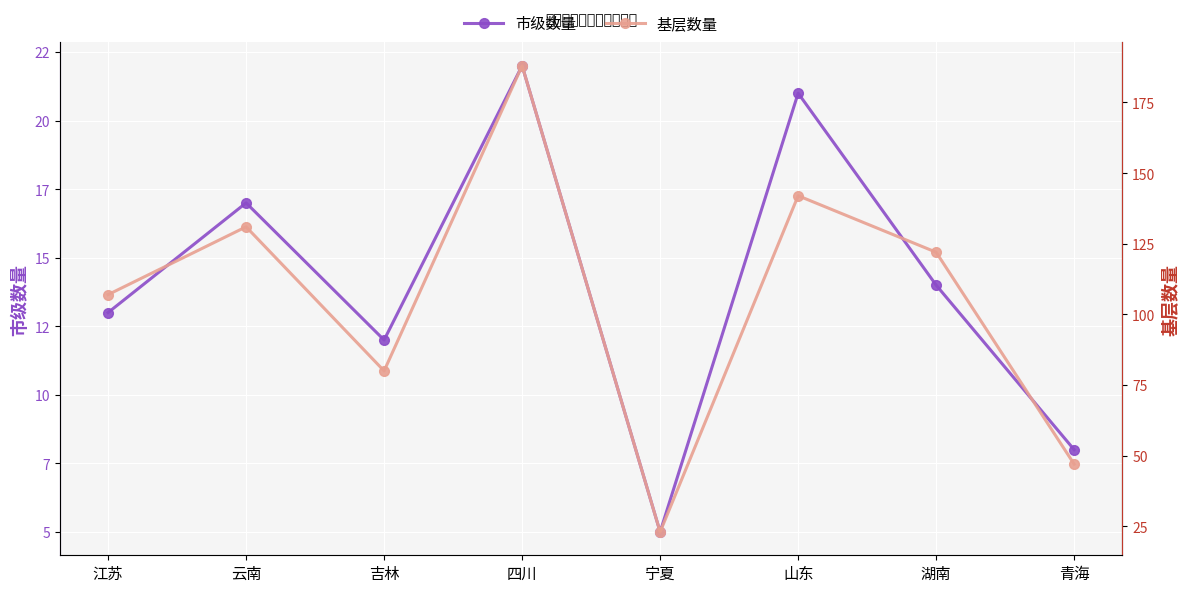

What position from the left is 湖南?

7